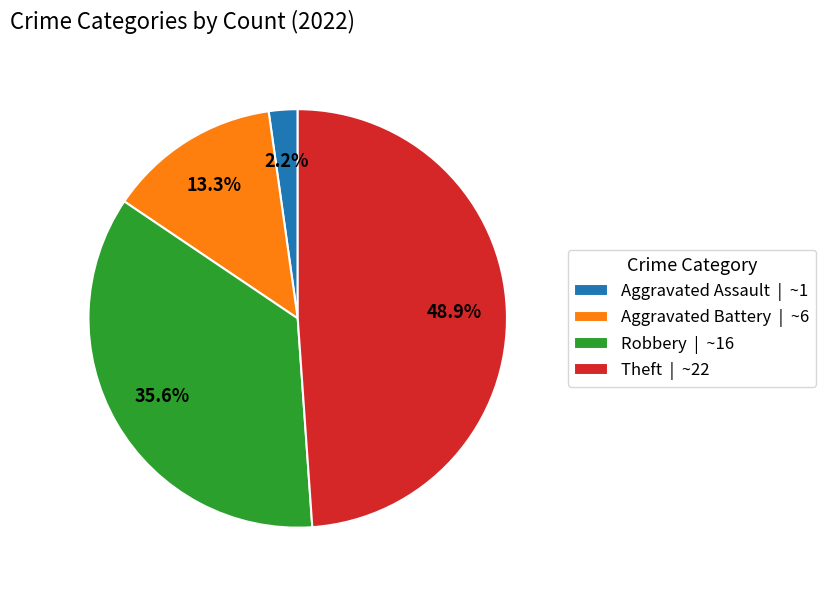

Do Aggravated Battery and Aggravated Assault together represent more than half of the pie?

No